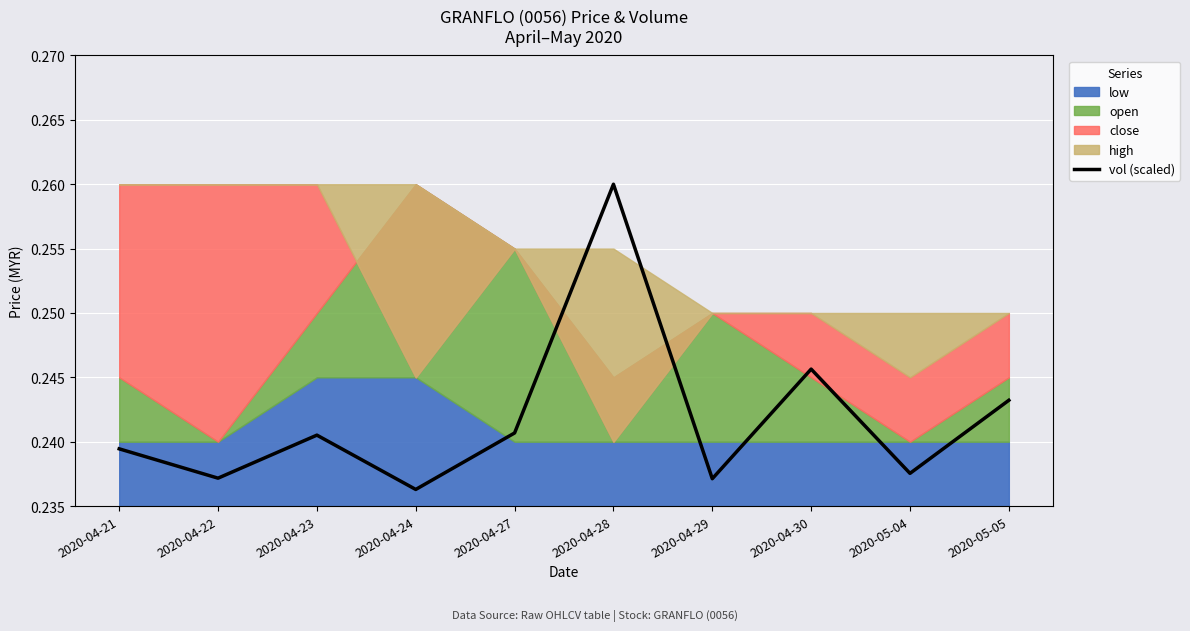

What is the greatest value displayed?

0.3